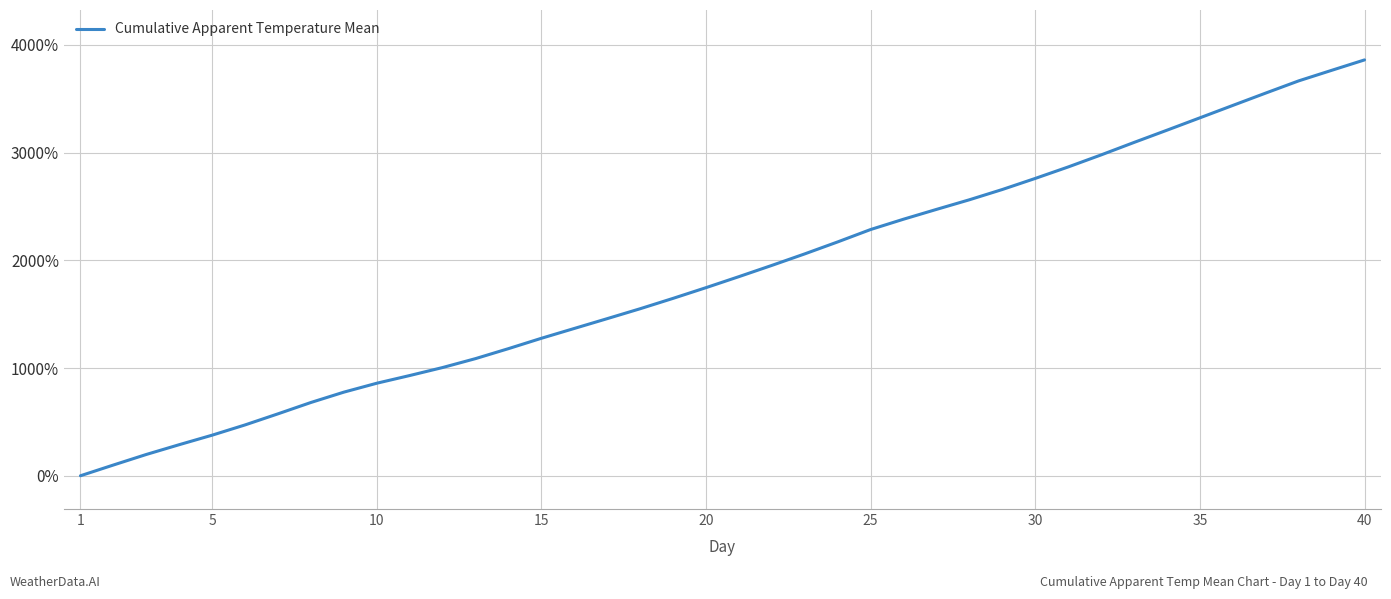

How many lines are shown in the chart?

1